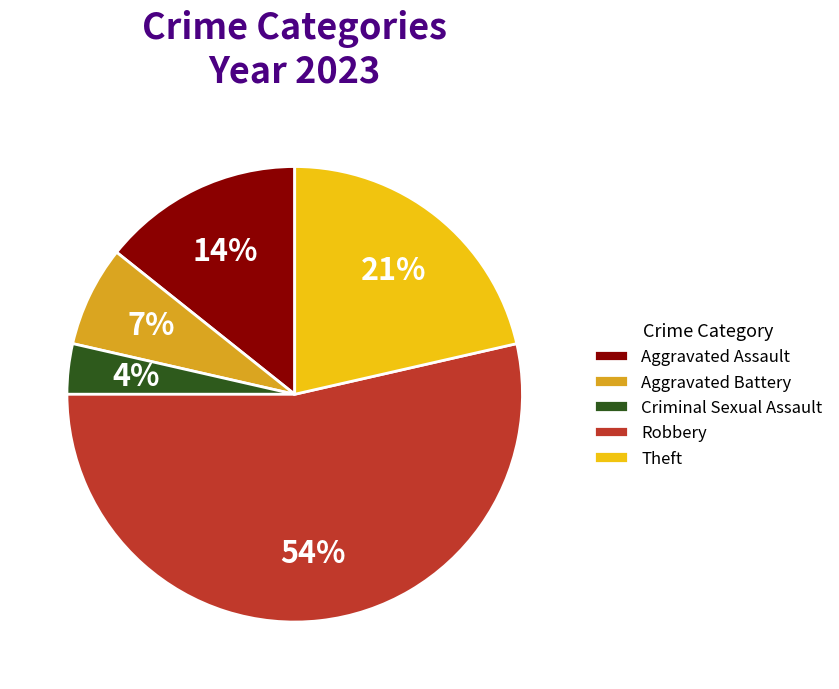

How many segments does this pie chart have?

5